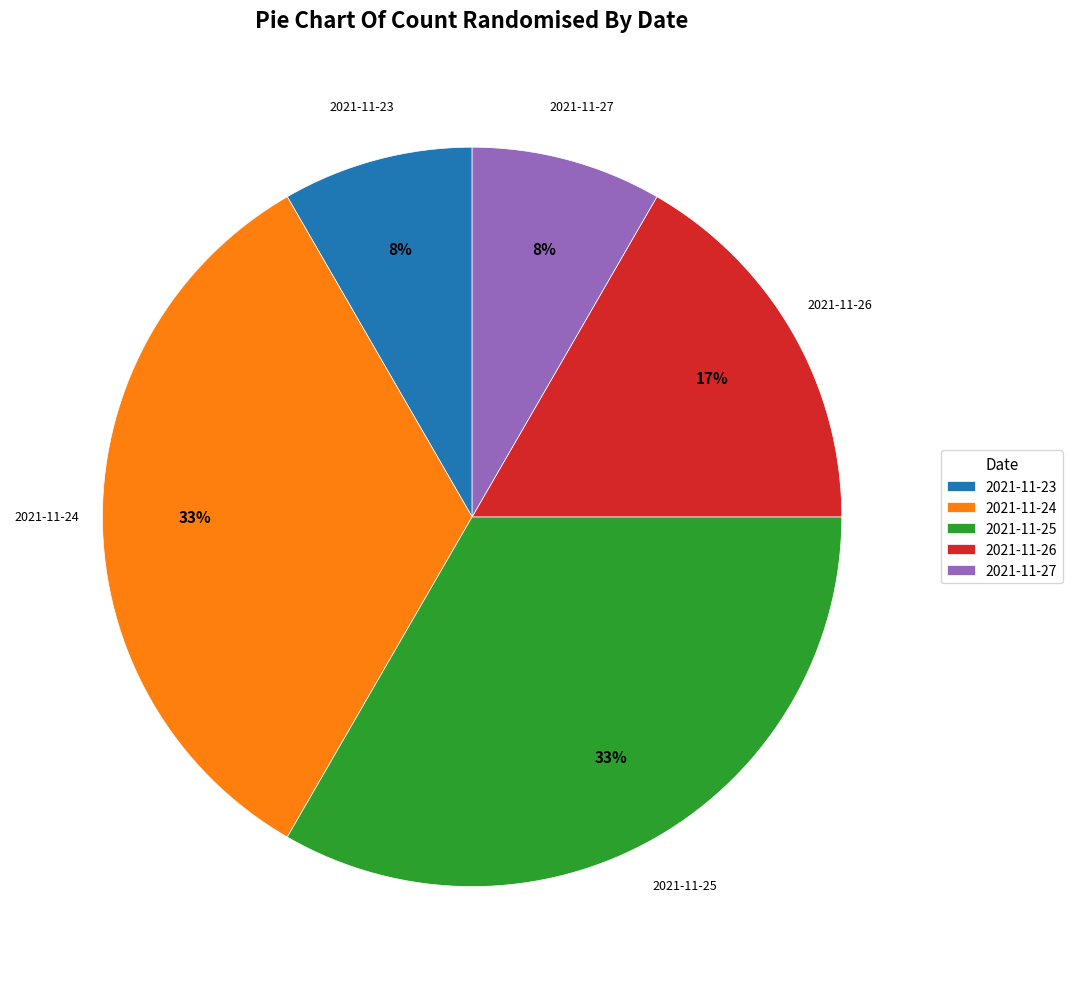

Which has a higher value, 2021-11-26 or 2021-11-24?

2021-11-24